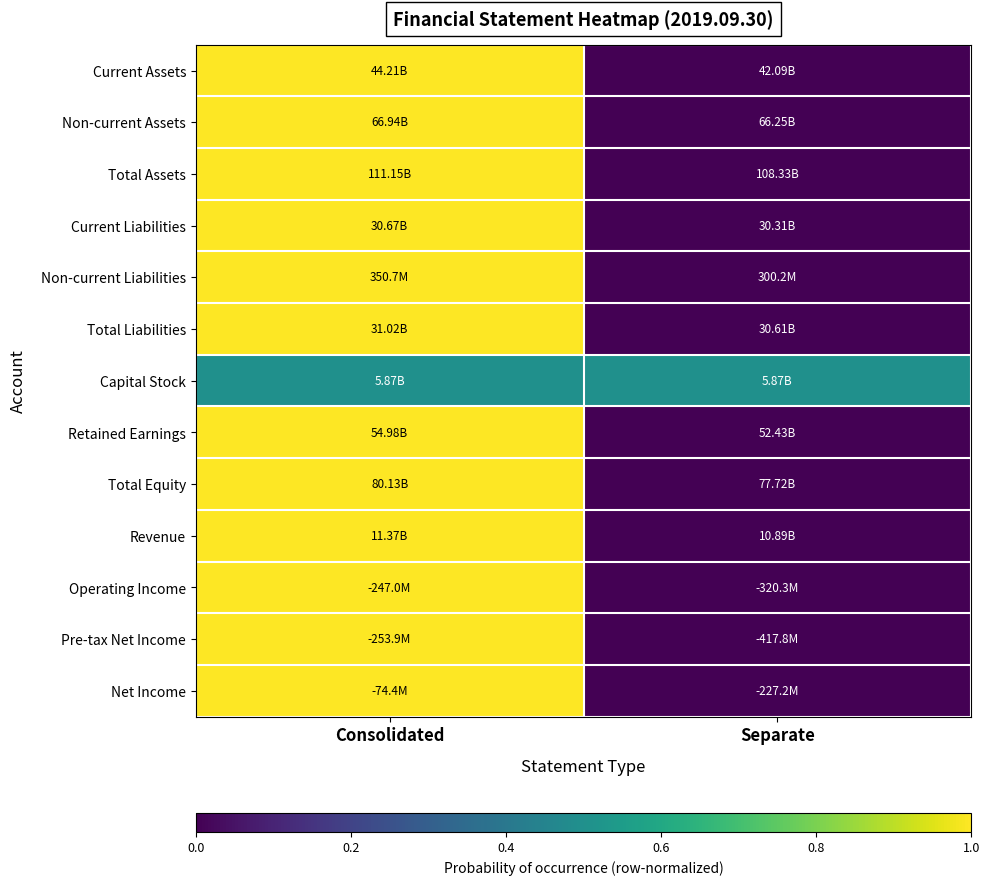

At which category does the chart reach its peak across all series?

Consolidated